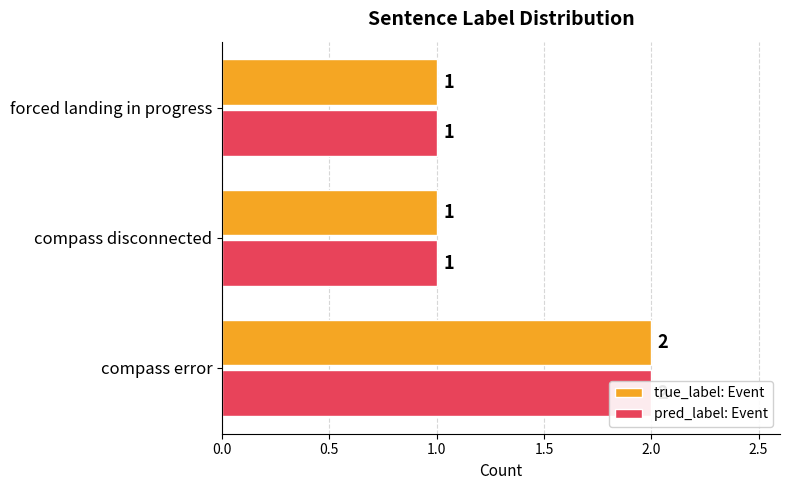

What is the difference between the maximum and minimum values in the pred_label: Event series?

1